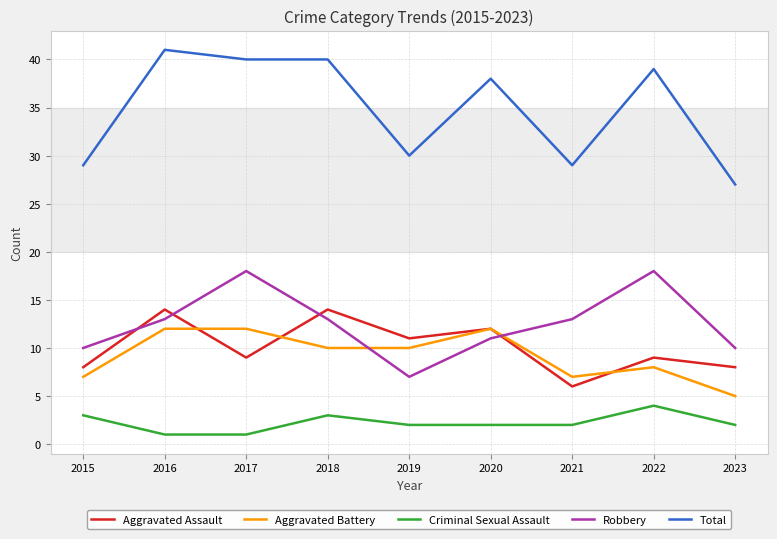

Which series has the largest total across all categories?

Total